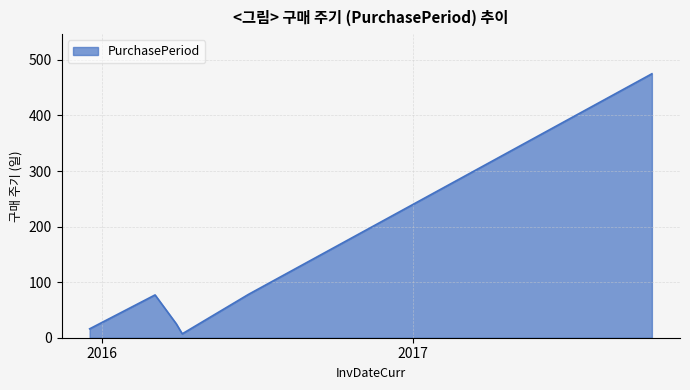

How many categories are shown in the chart?

6